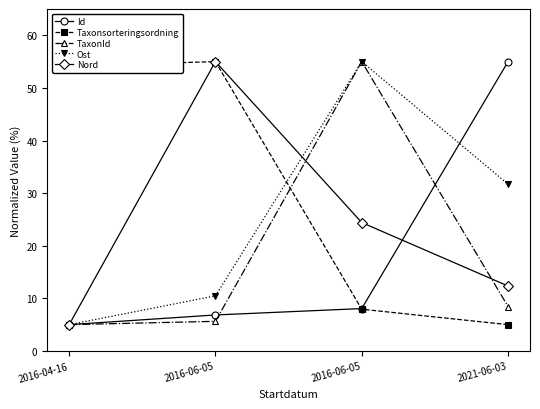

At which label does Ost reach its minimum?

2016-04-16